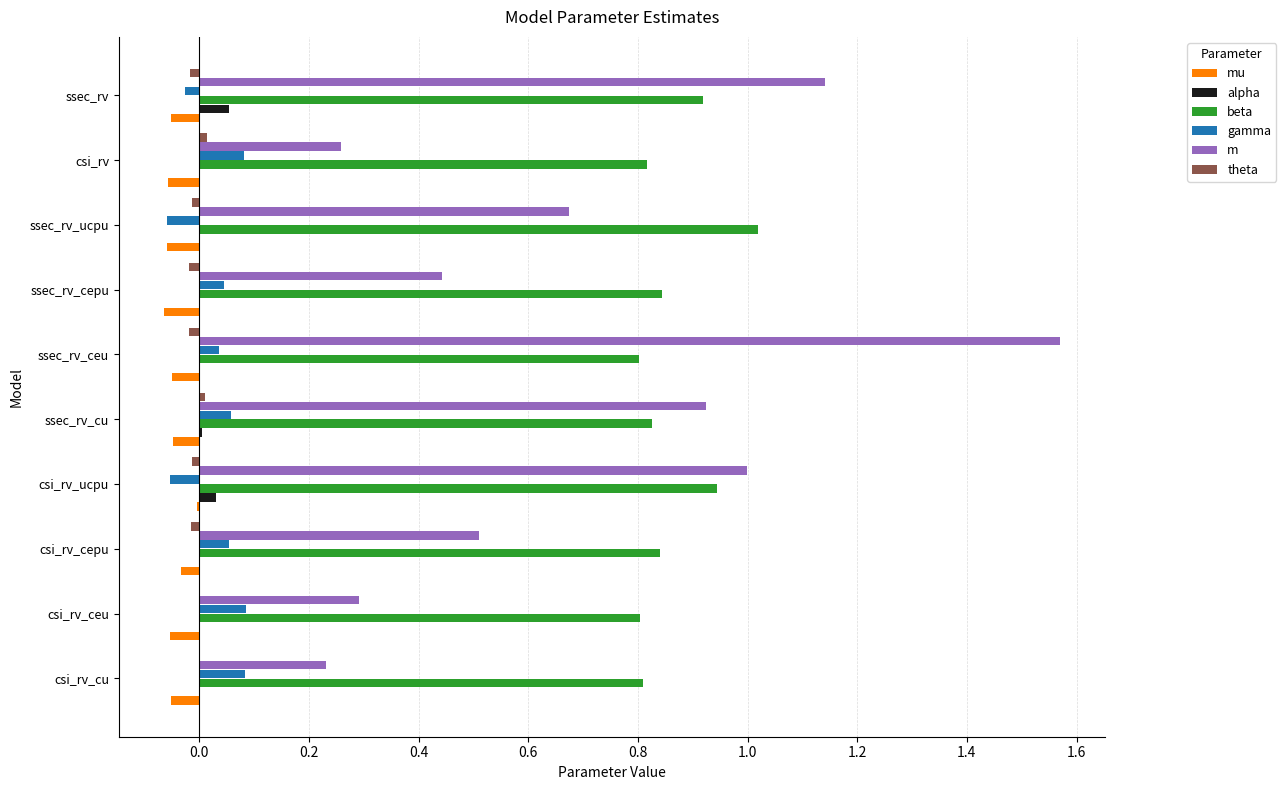

The beta series shows 1.3 at csi_rv_cu. True or false?

False